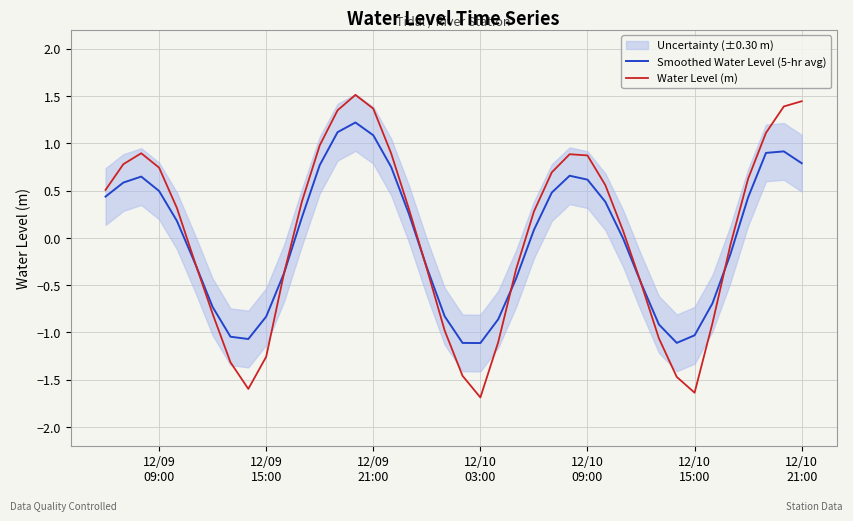

Where does the Smoothed Water Level (5-hr avg) series first go above 0?

12/09
09:00